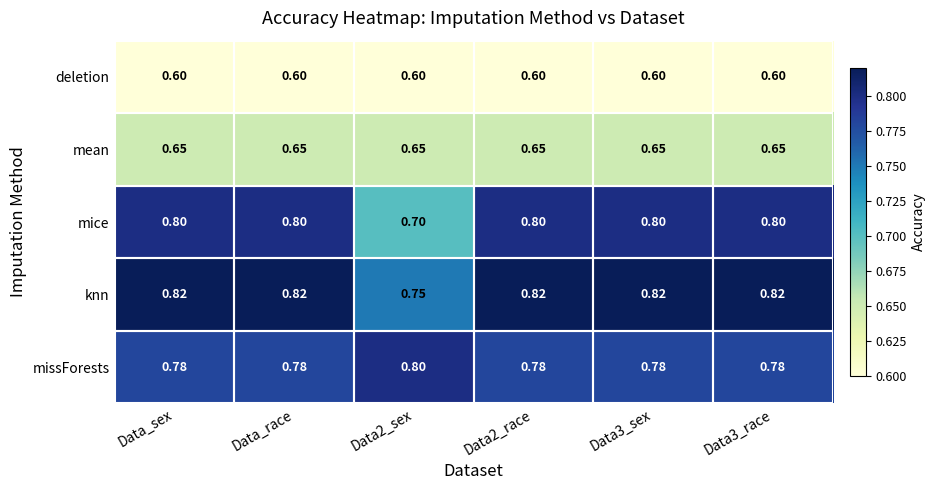

Which series has the largest total across all categories?

knn